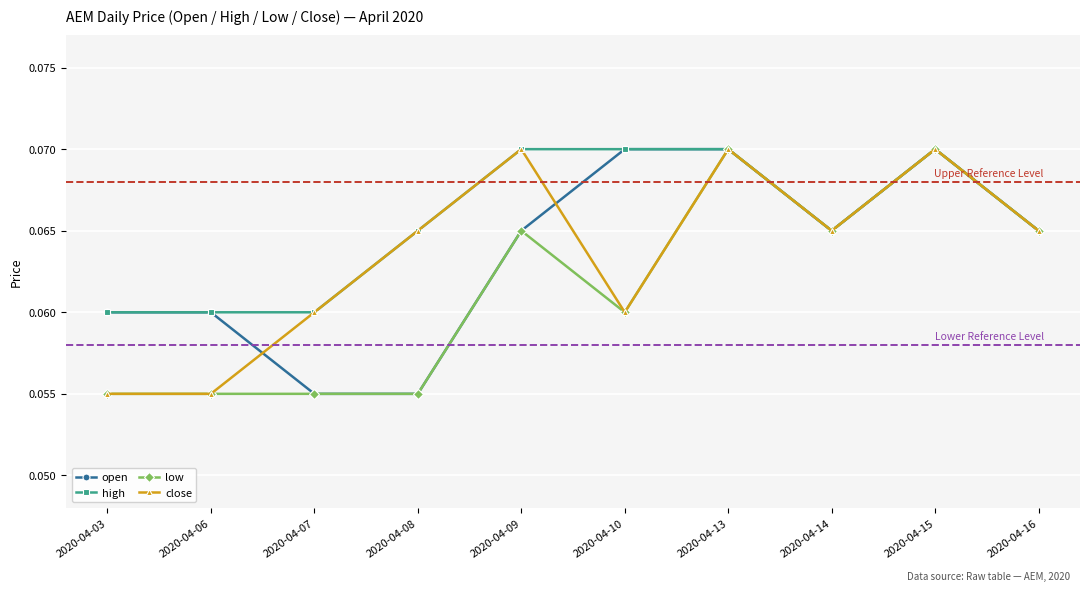

Is the value of open at 2020-04-06 greater than the value of low at 2020-04-14?

No